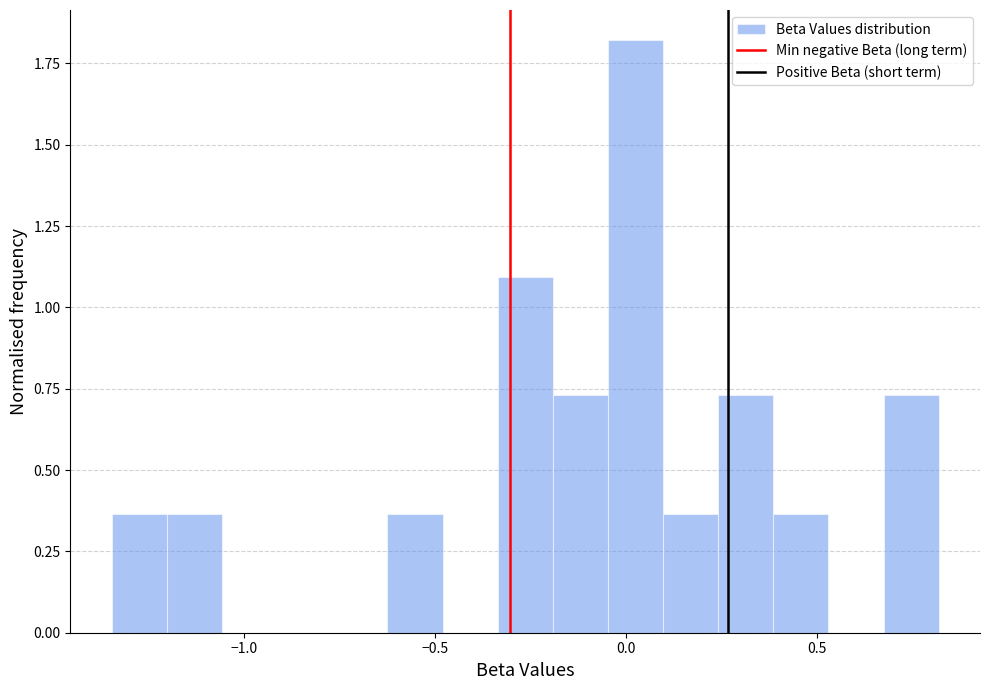

Read against the x-axis, roughly where is the centre of the tallest bar?

0.00